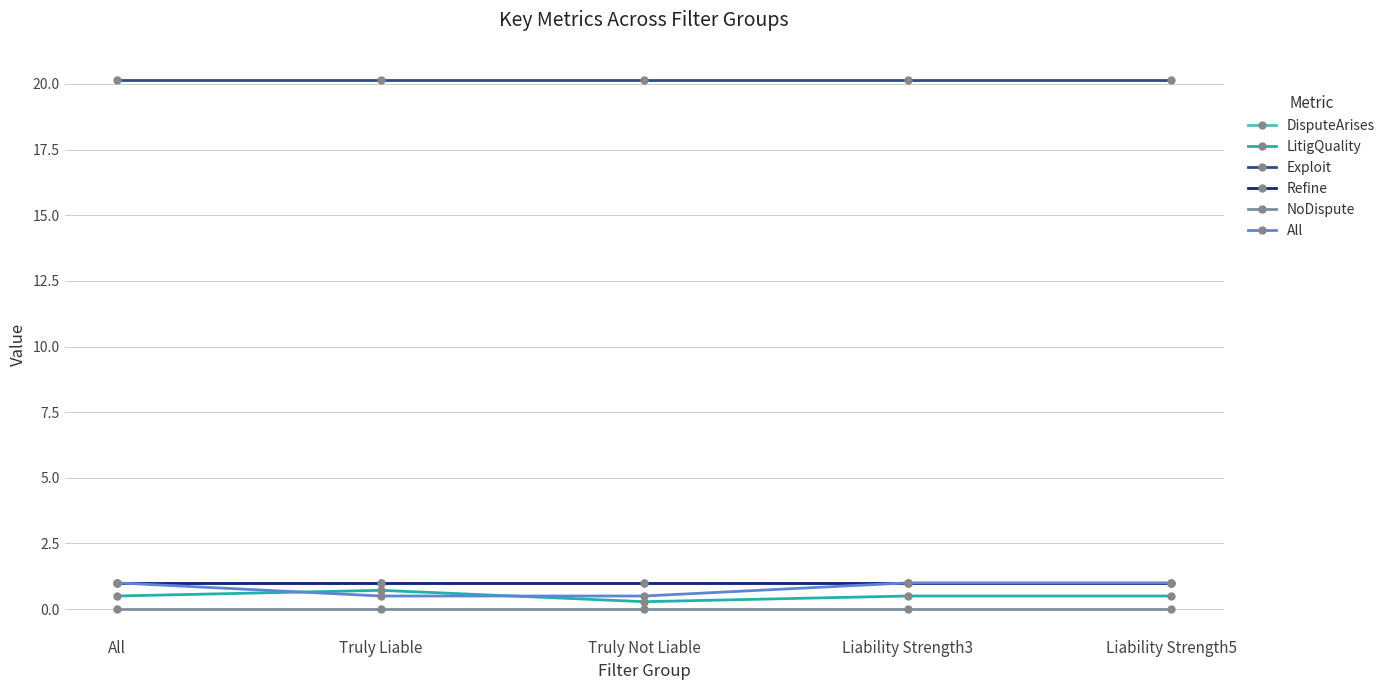

Is the value of Refine at Liability Strength5 greater than the value of Exploit at All?

No